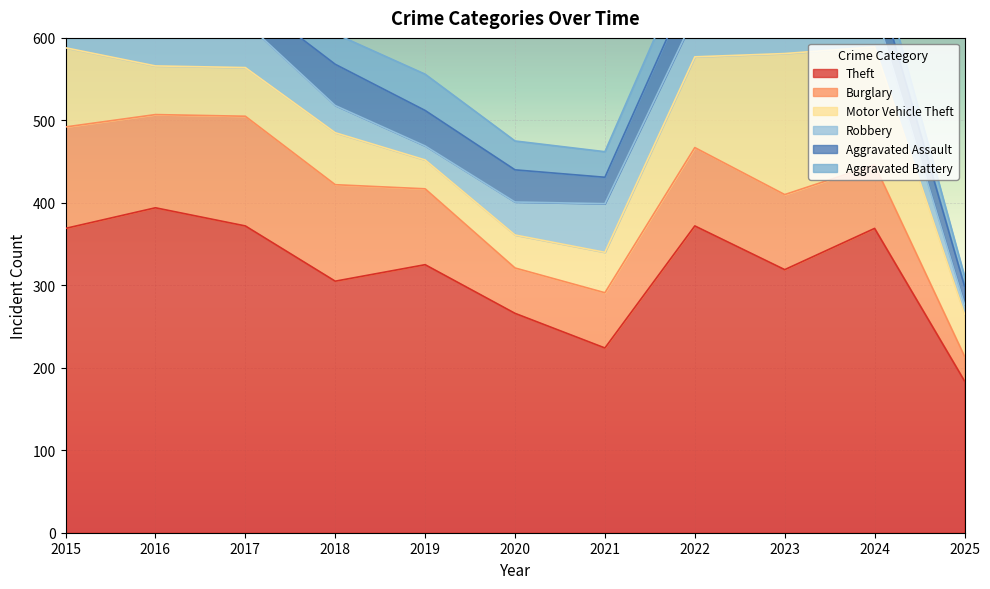

True or false: Robbery has more than 2 points higher than both neighbors.

True